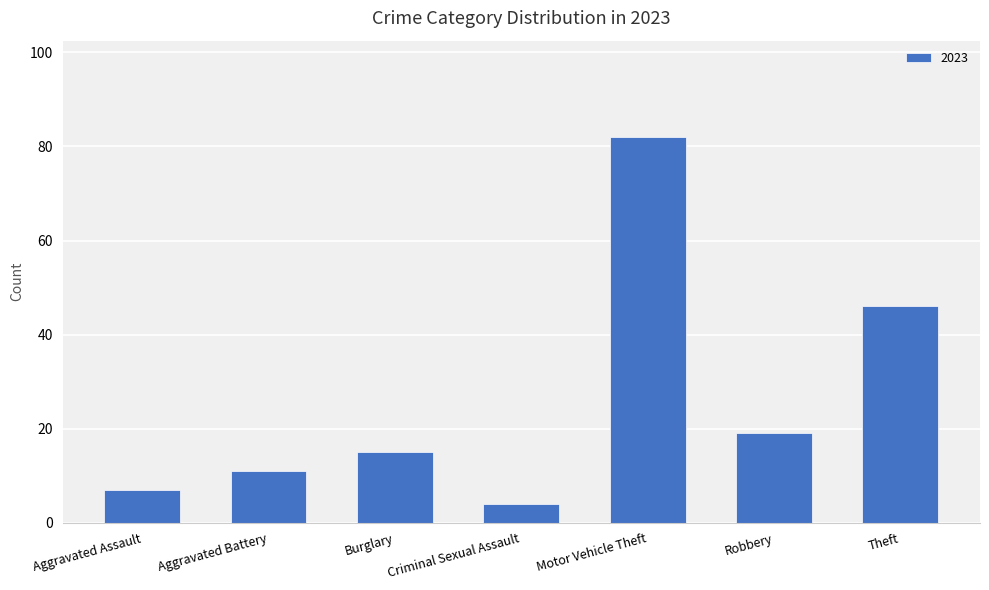

Rank the categories by value from lowest to highest.

Criminal Sexual Assault, Aggravated Assault, Aggravated Battery, Burglary, Robbery, Theft, Motor Vehicle Theft